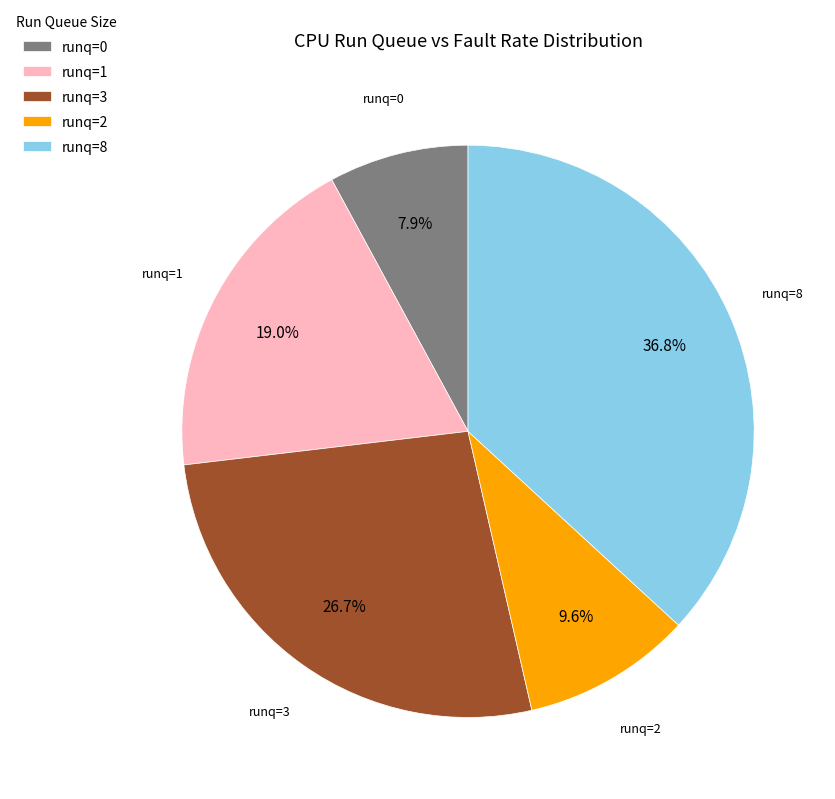

To the nearest percent, what is the difference between the largest and smallest slice percentages?

29%